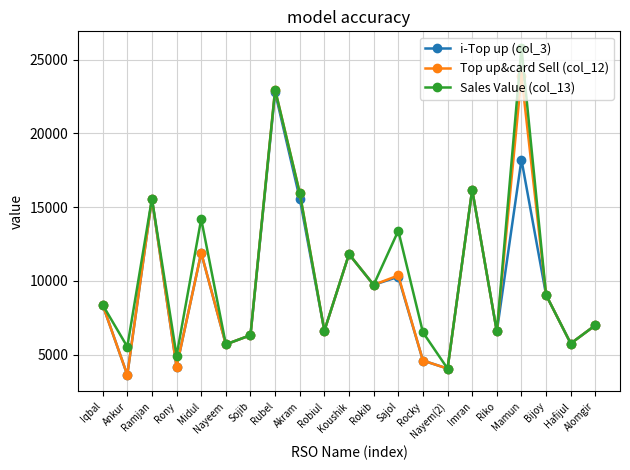

What is the label of the 10th point from the right?

Rokib